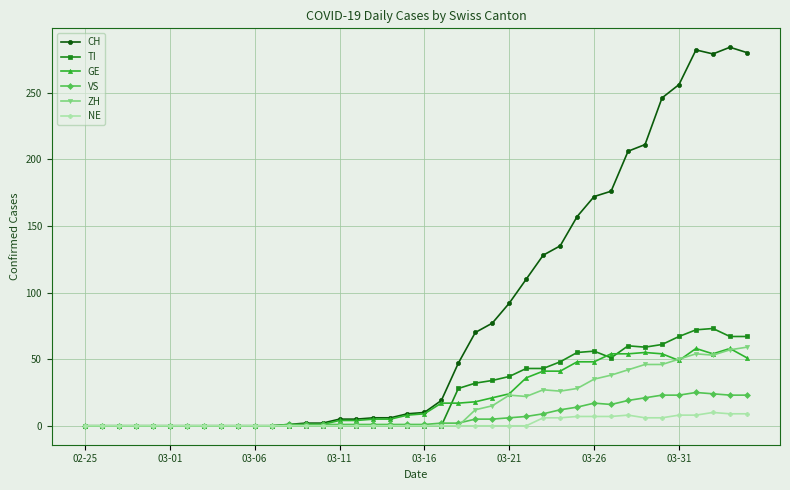

Which series has the widest spread of values?

CH